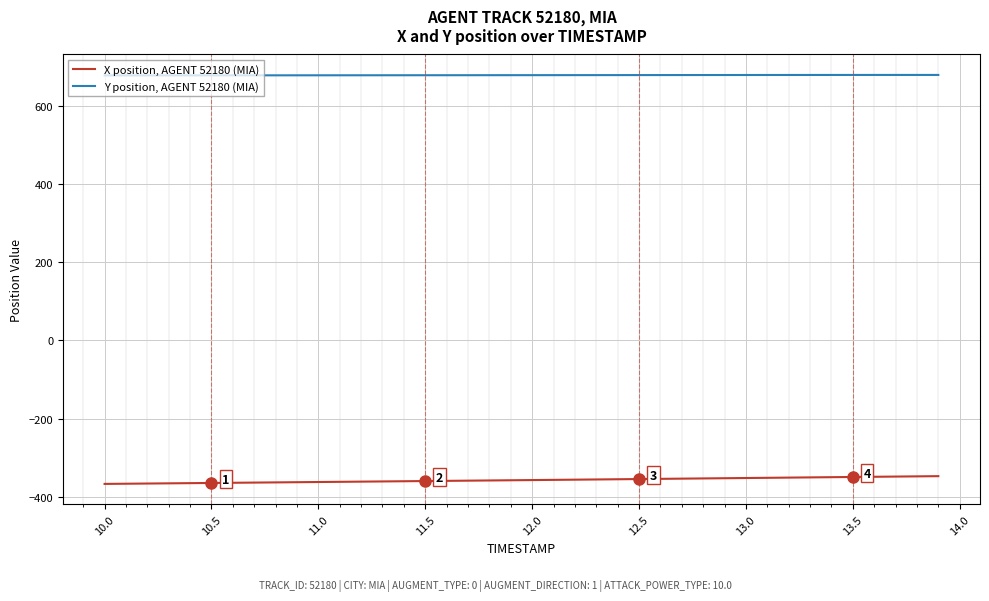

At how many categories does at least one series exceed 199?

40